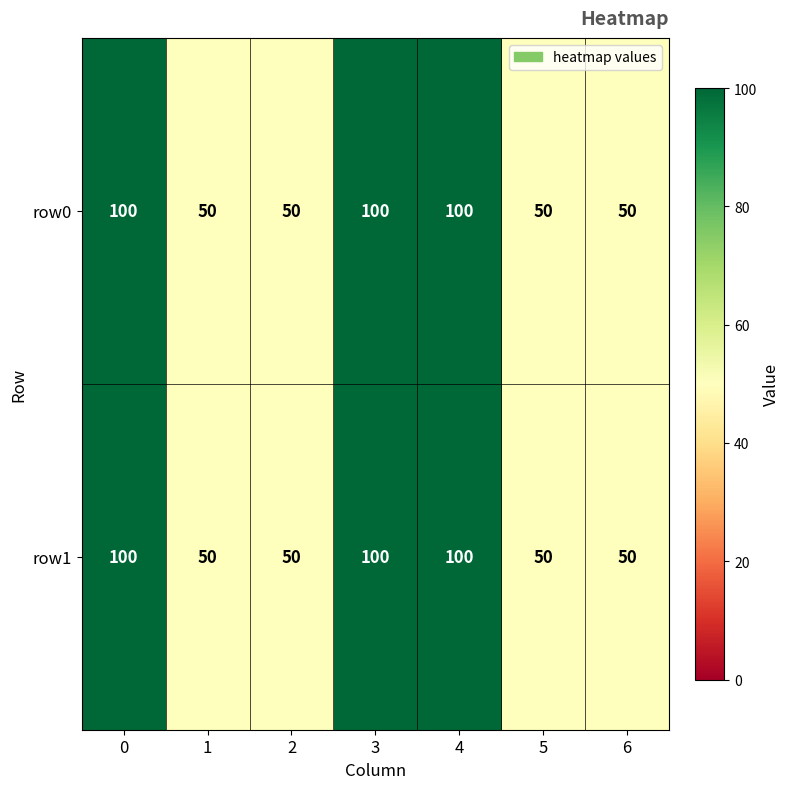

What is the difference between the maximum and minimum values in the row1 series?

50